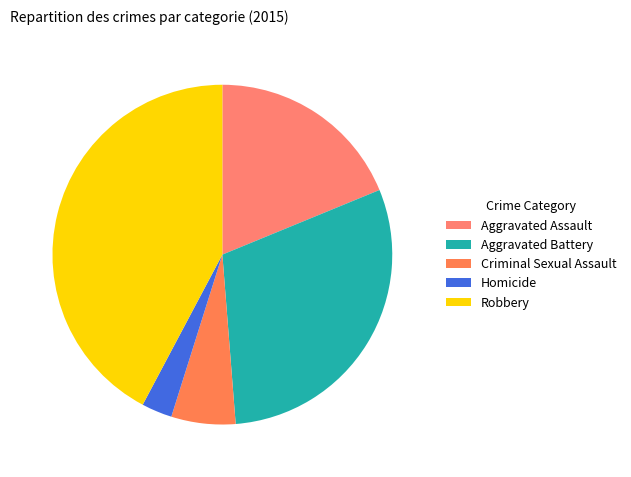

What percentage is NOT represented by Aggravated Assault?

81.2%